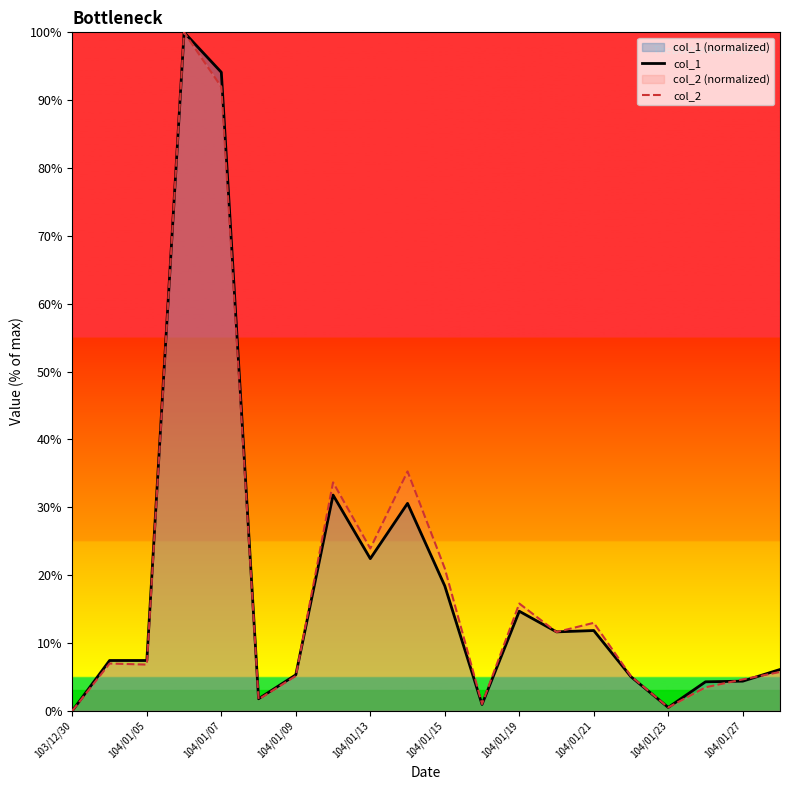

What is the sum of all col_2 values?

387.1